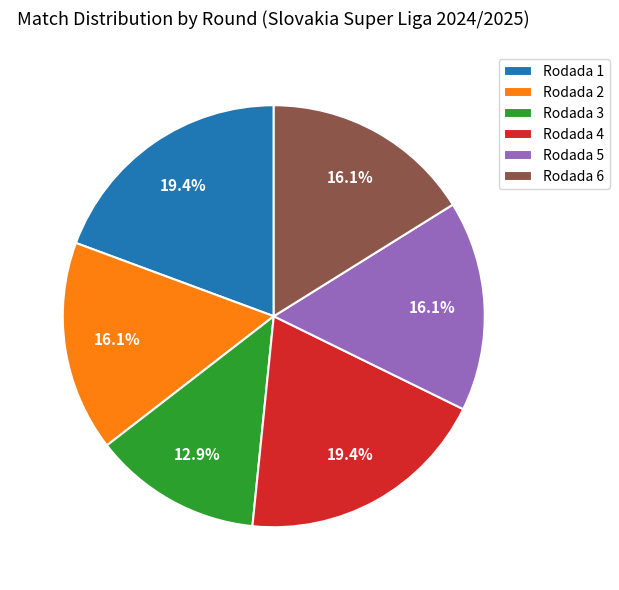

To the nearest percent, what is the difference between the Rodada 4 and Rodada 3 slice percentages?

6%